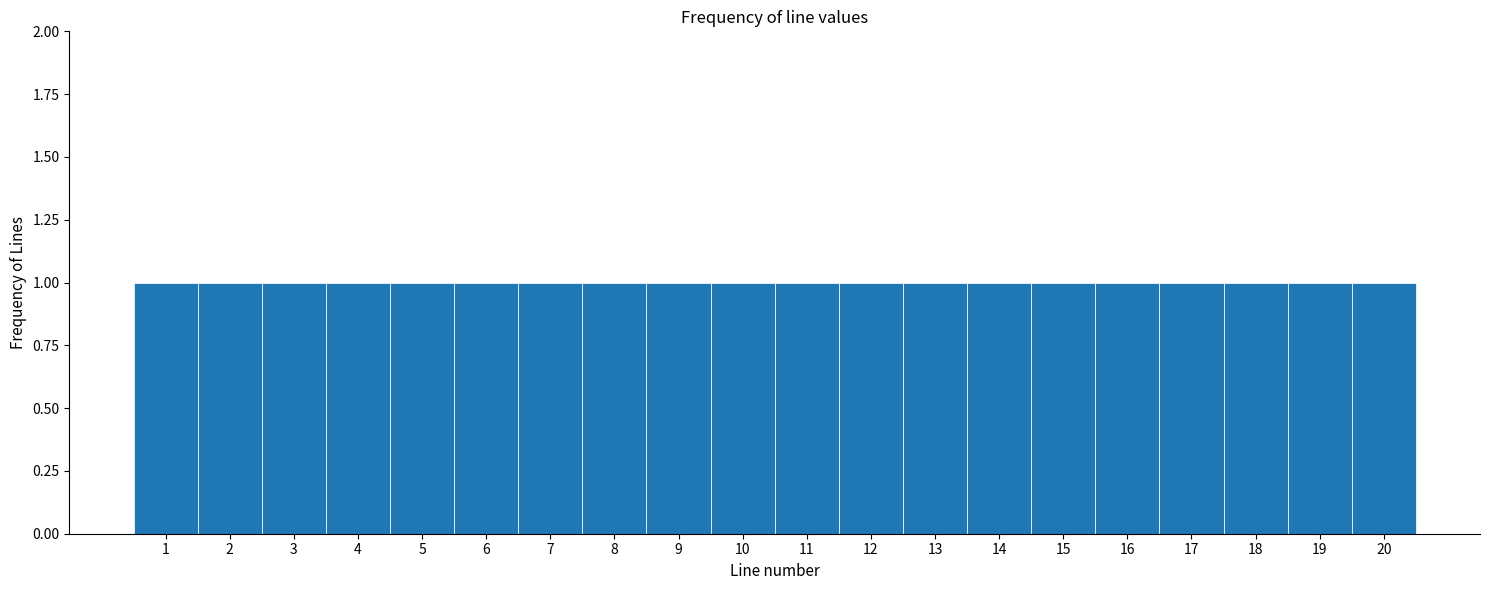

Reading left to right, transcribe this chart: for each bar, give the range it covers on the x-axis and its height. The values are not printed on the chart, so give them approximately, as read against the axis.

0.5 to 1.5: 1
1.5 to 2.5: 1
2.5 to 3.5: 1
3.5 to 4.5: 1
4.5 to 5.5: 1
5.5 to 6.5: 1
6.5 to 7.5: 1
7.5 to 8.5: 1
8.5 to 9.5: 1
9.5 to 10.5: 1
10.5 to 11.5: 1
11.5 to 12.5: 1
12.5 to 13.5: 1
13.5 to 14.5: 1
14.5 to 15.5: 1
15.5 to 16.5: 1
16.5 to 17.5: 1
17.5 to 18.5: 1
18.5 to 19.5: 1
19.5 to 20.5: 1